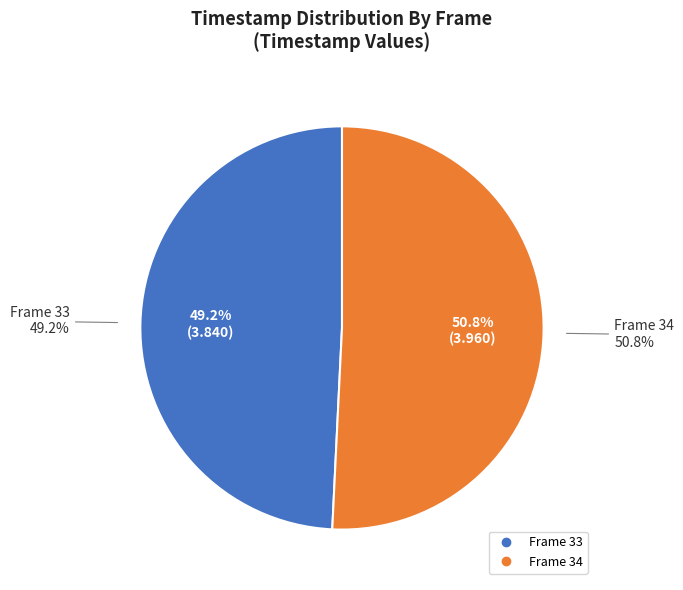

What portion of the pie excludes 33?

50.8%